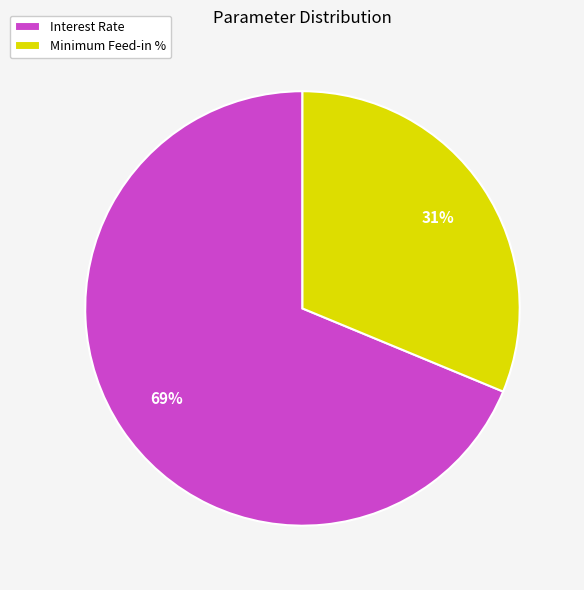

How many slices are in this pie chart?

2